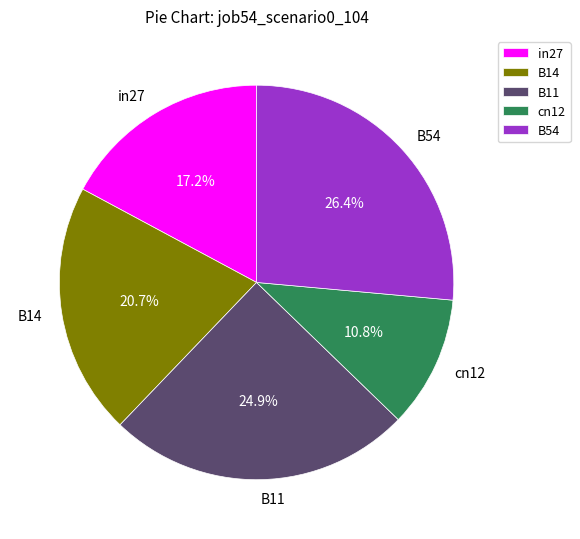

To the nearest percent, what percentage of the pie is B54?

26%